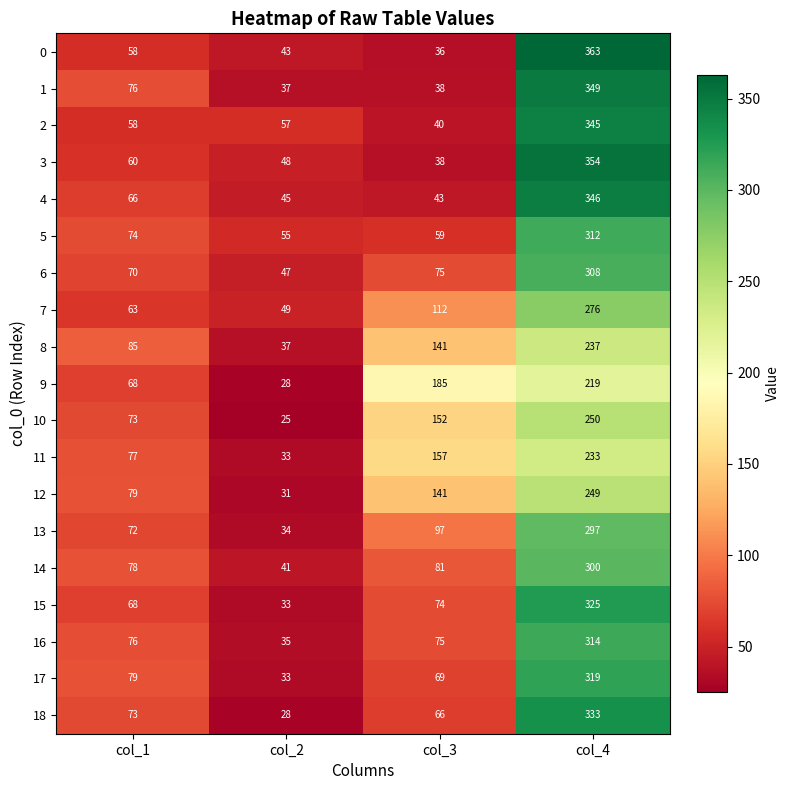

What is the spread (max minus min) of values at col_3?

149